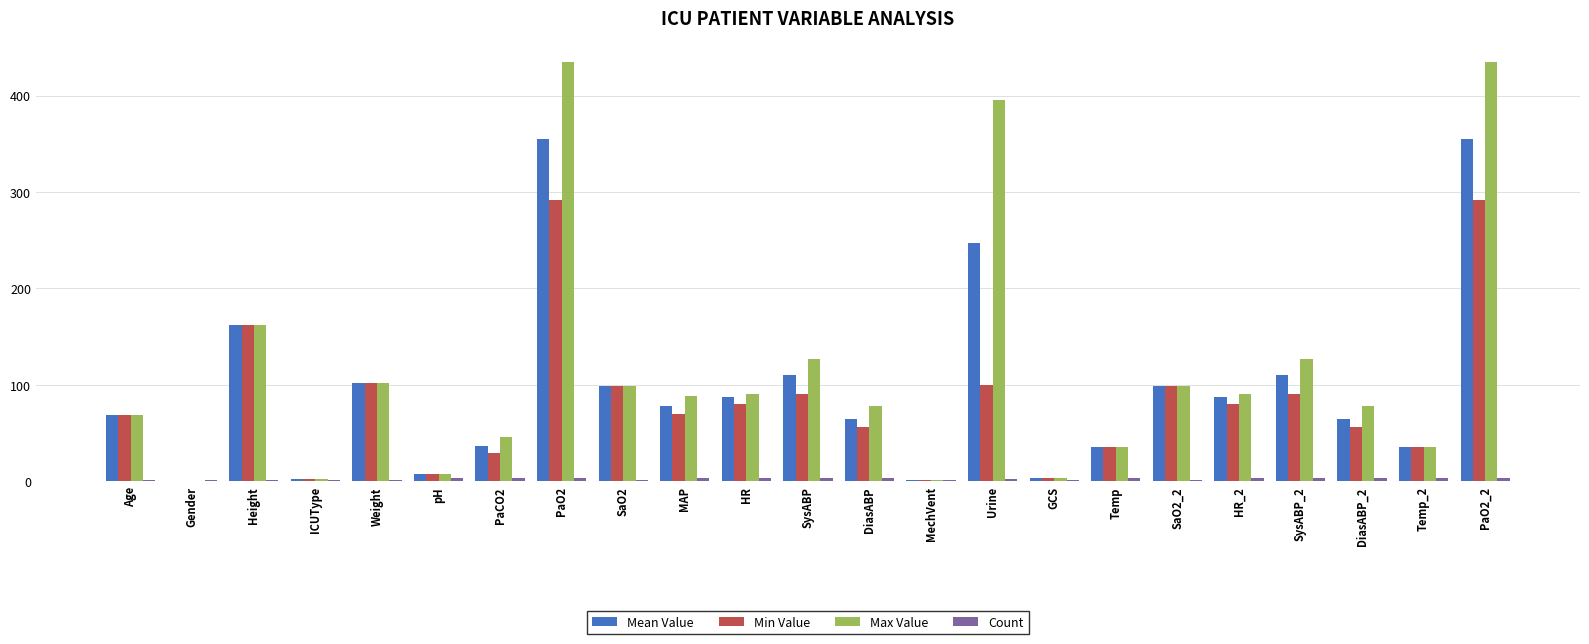

What is the maximum value for Max Value?

435.0